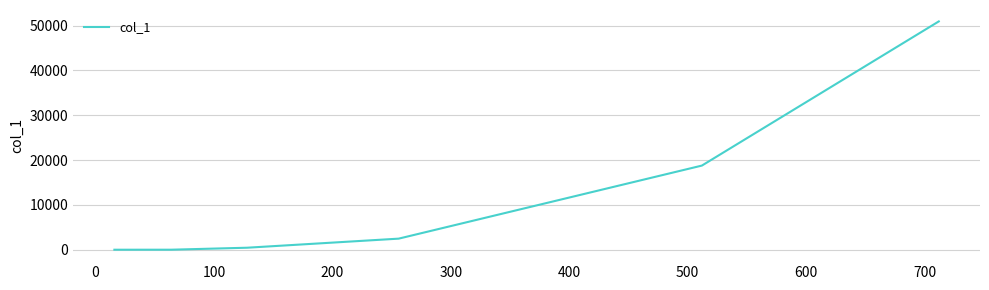

What is the average value?

12103.8